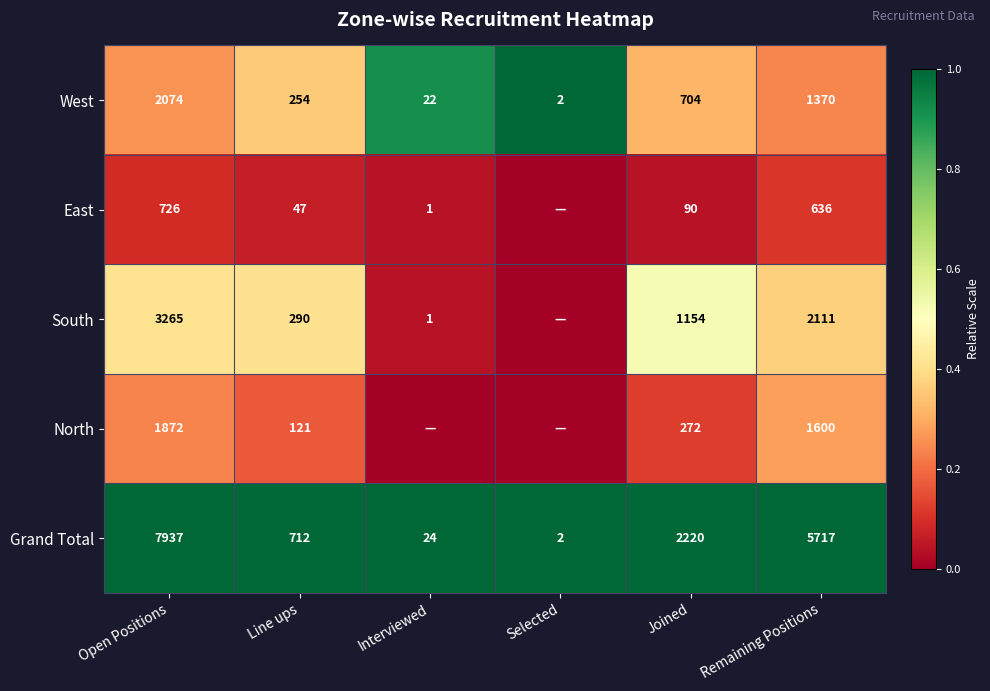

At which label does Grand Total reach its peak?

Open Positions